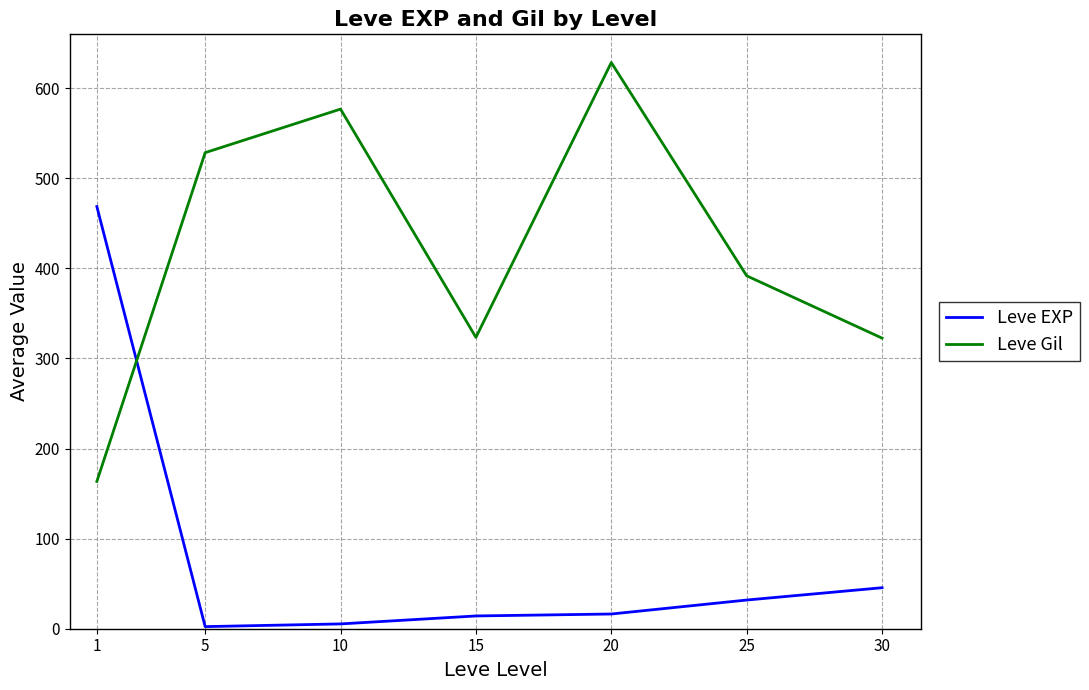

How many categories are shown in the chart?

7